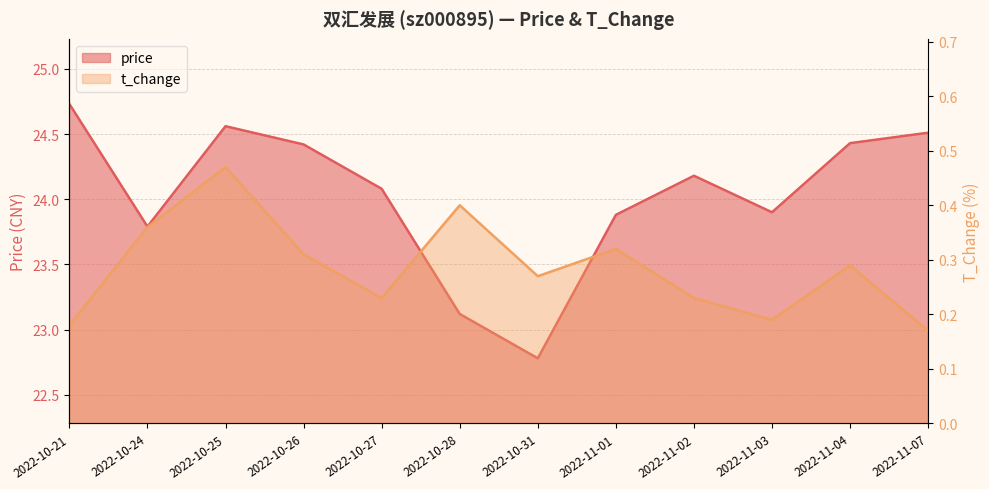

Where is the first local maximum for t_change?

2022-10-25